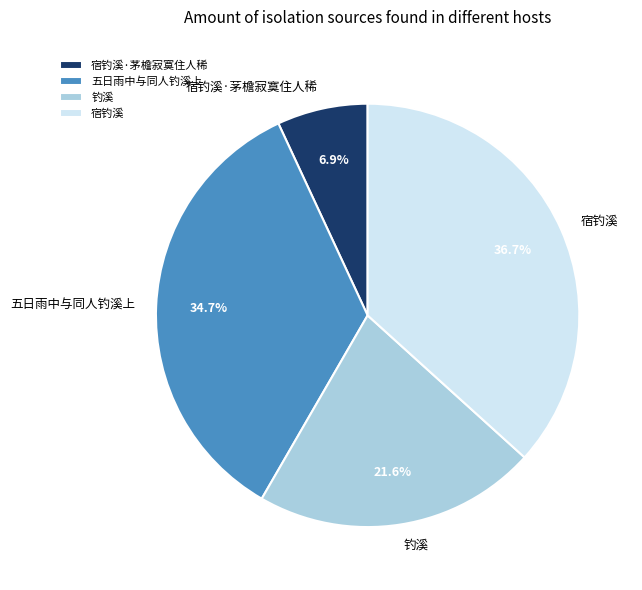

Does 五日雨中与同人钓溪上 represent more than half of the total?

No